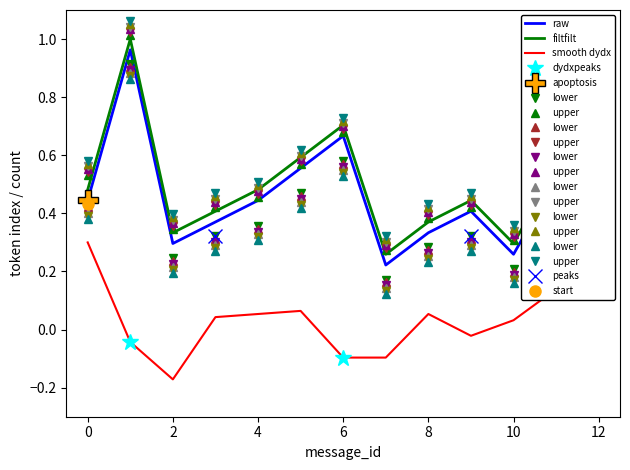

True or false: filtfilt and smooth dydx intersect in this chart.

False